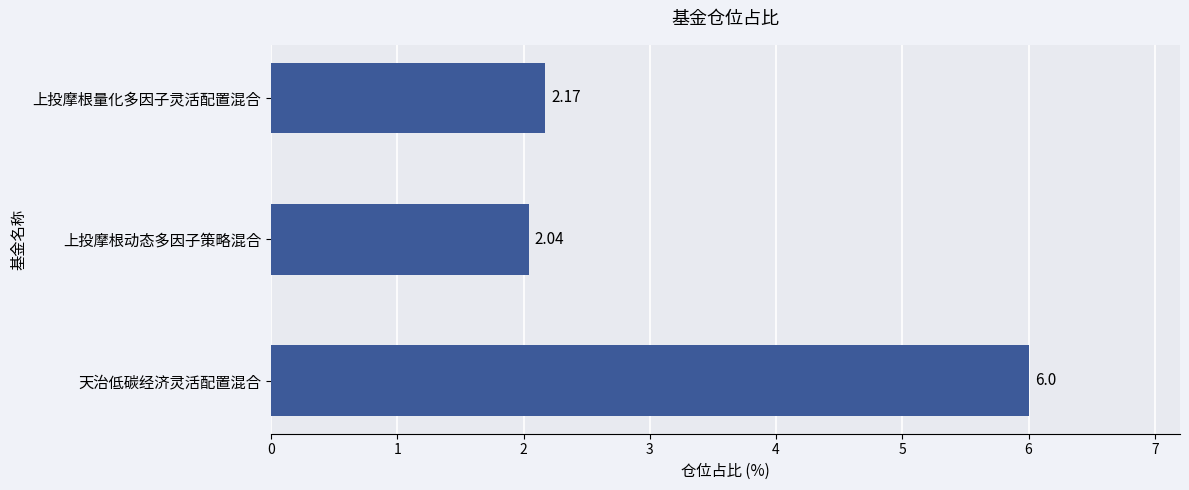

Where is the data nearest to the value 4?

上投摩根量化多因子灵活配置混合